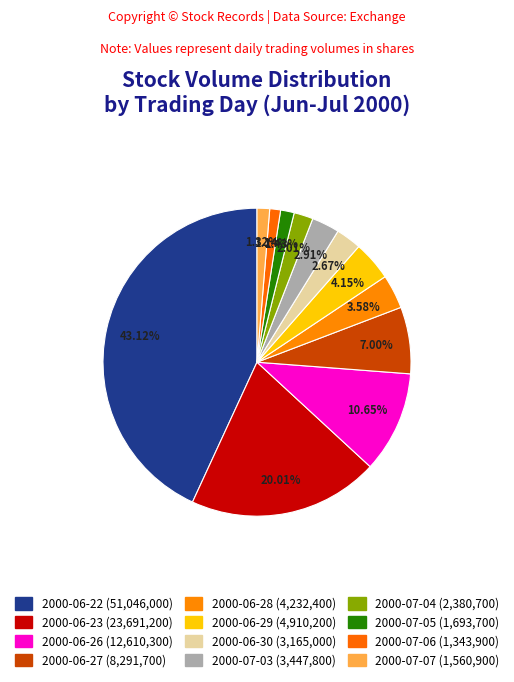

Between 2000-06-27 and 2000-07-06, which is larger?

2000-06-27